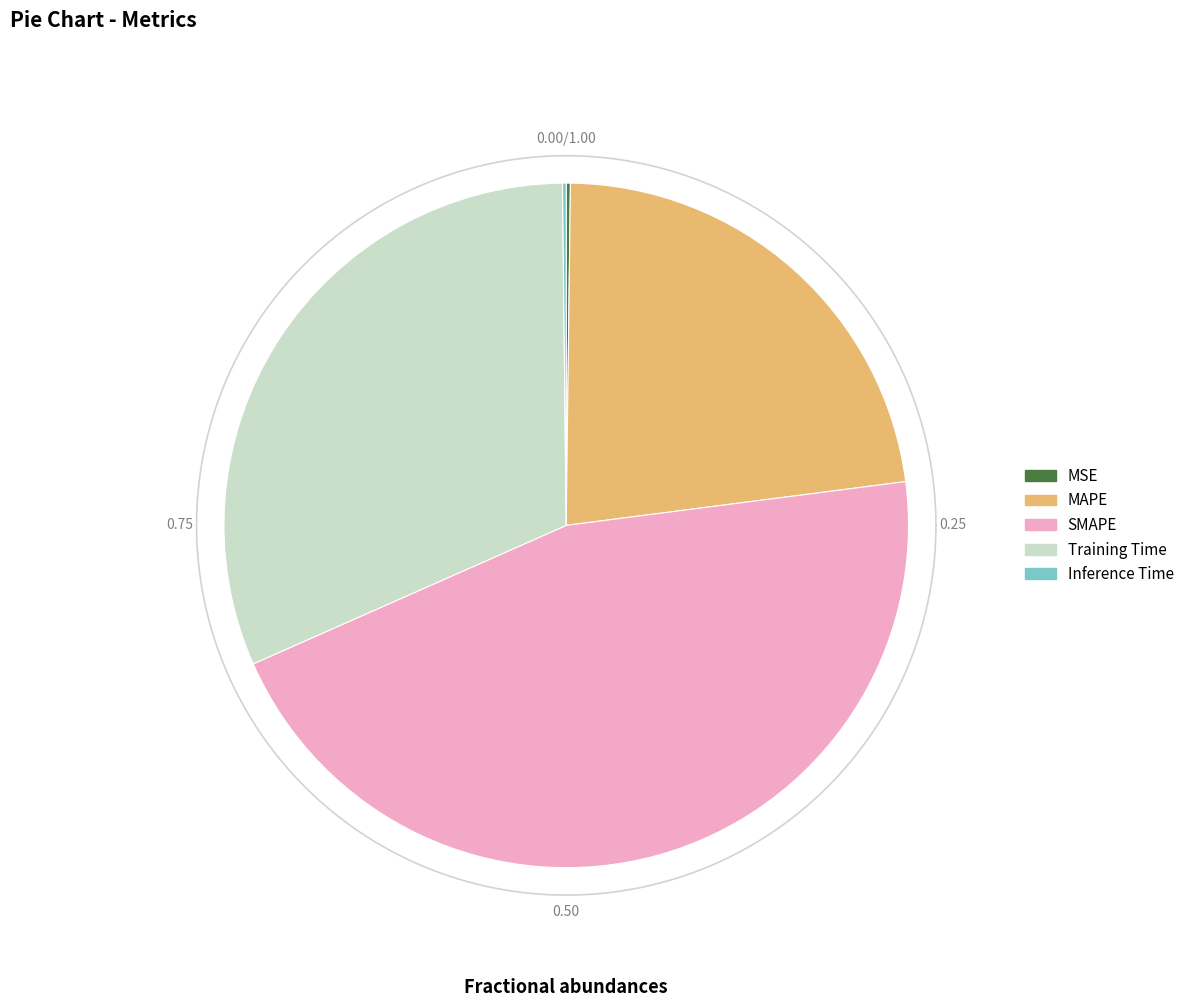

True or false: Training Time accounts for 31% of the total.

True